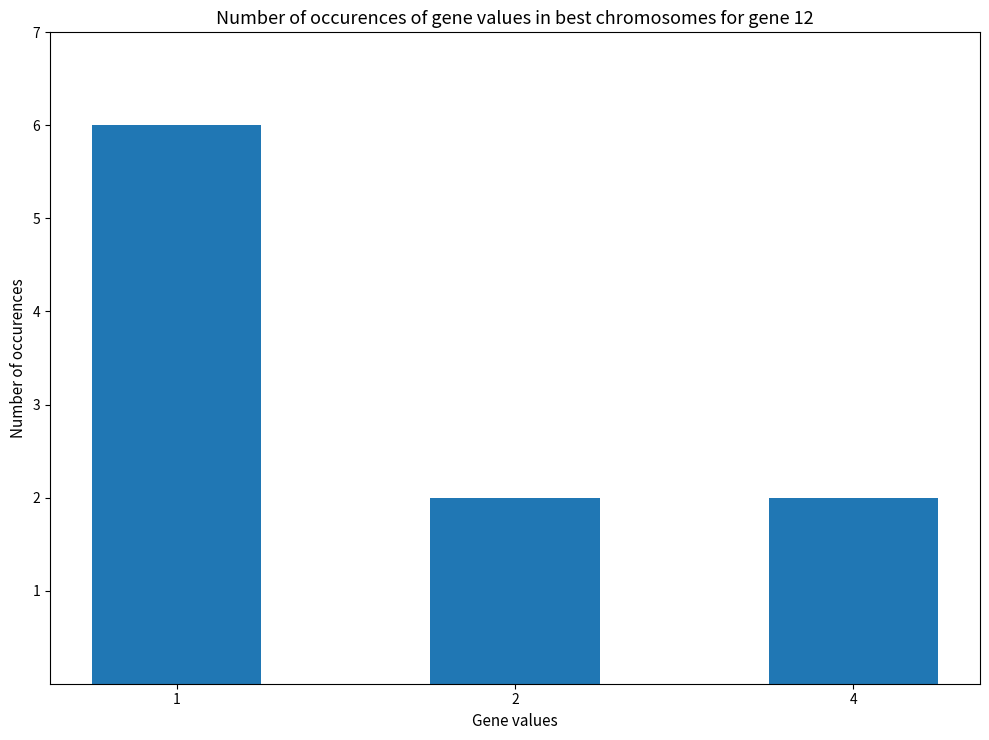

What is the difference between the maximum and minimum values?

4